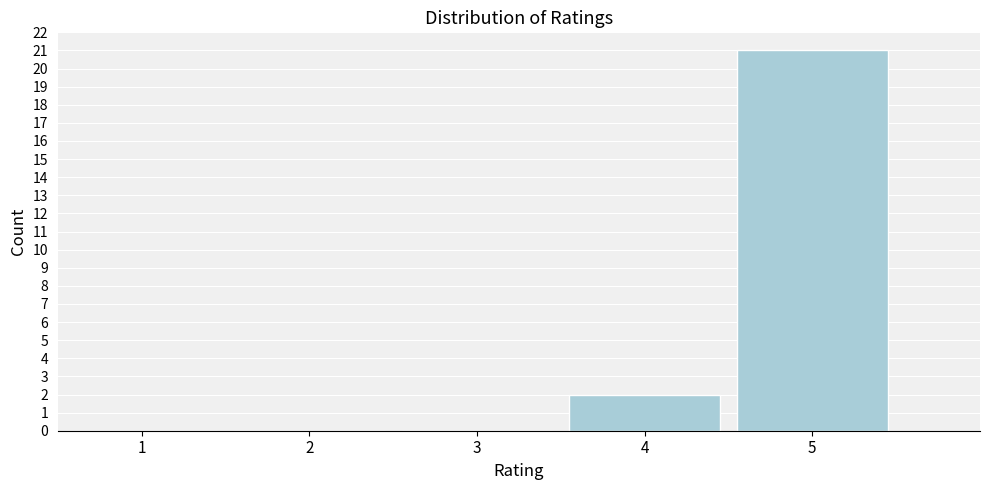

Reading left to right, transcribe all the data shown in this chart.

1=0	2=0	3=0	4=2	5=21